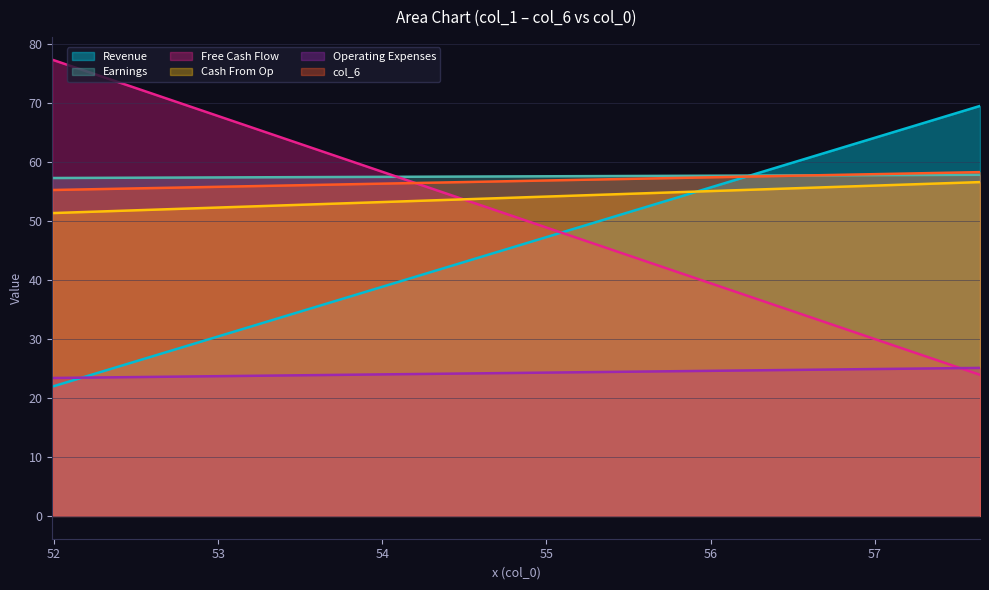

What position from the right is 51.98958333?

2